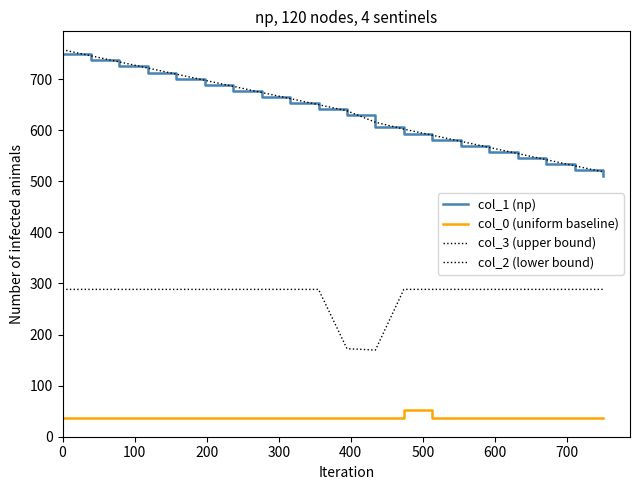

True or false: col_3 (upper bound) and col_2 (lower bound) cross at least once.

False